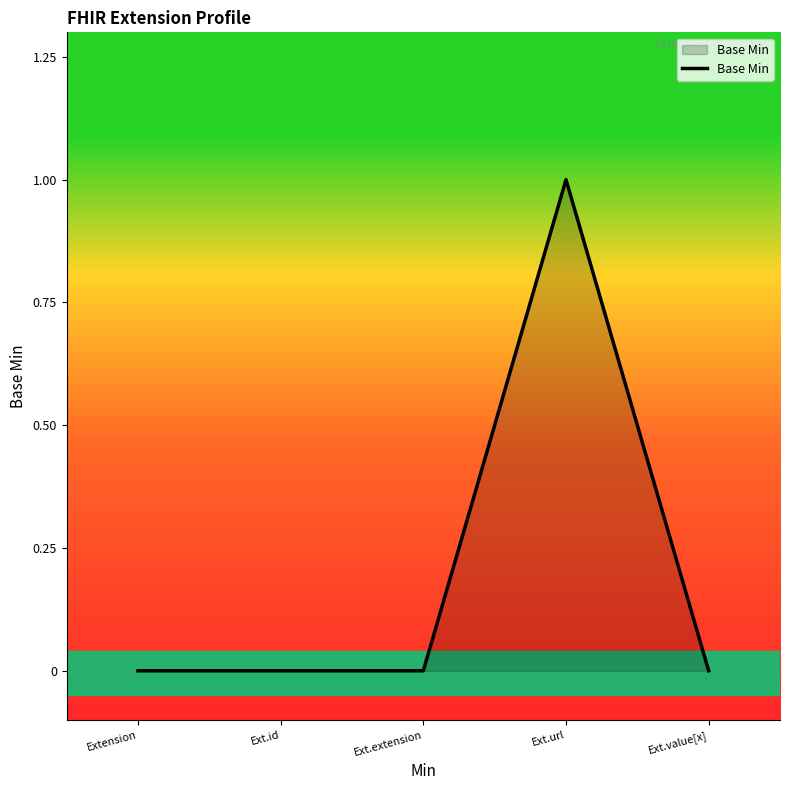

How many lines are shown in the chart?

1